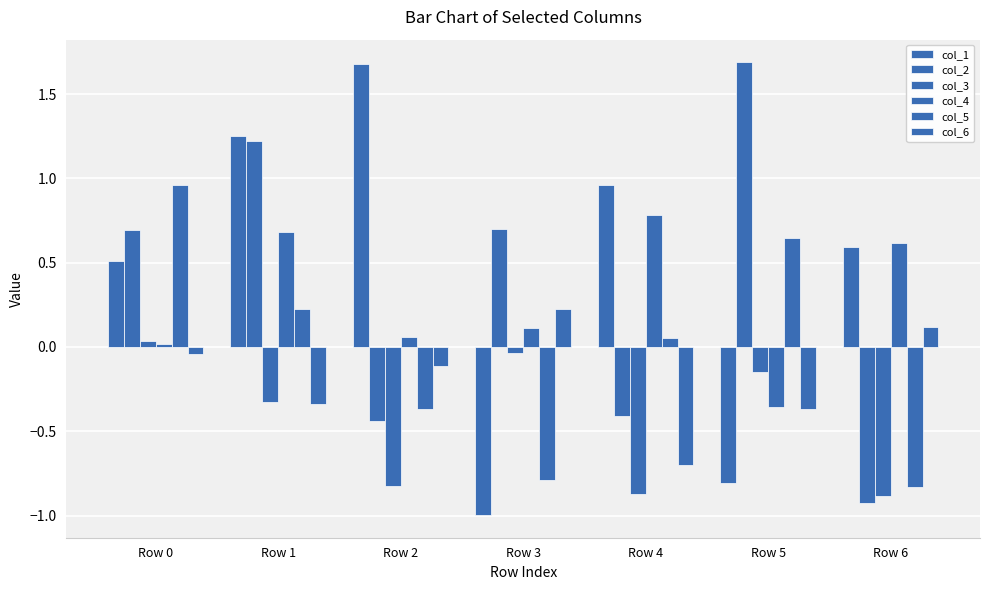

Rank the categories by col_4 value from highest to lowest.

Row 4, Row 1, Row 6, Row 3, Row 2, Row 0, Row 5